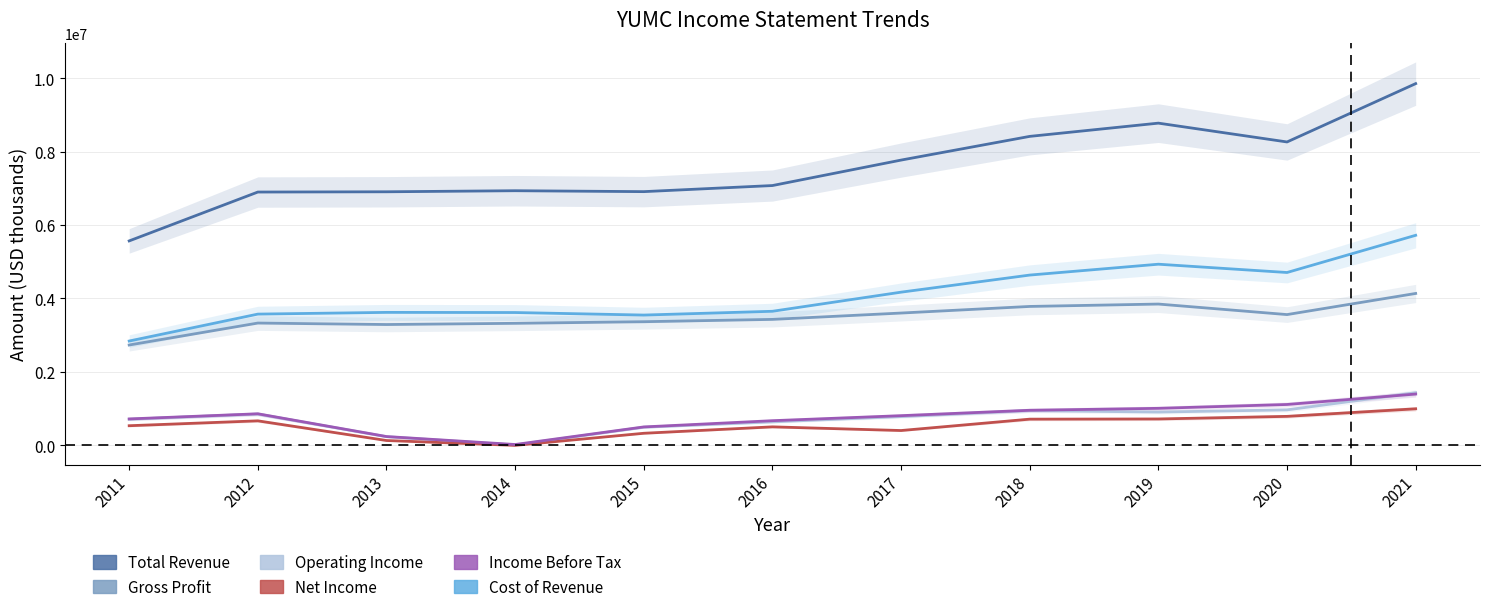

The Gross Profit series shows 4526529 at 2011. True or false?

False